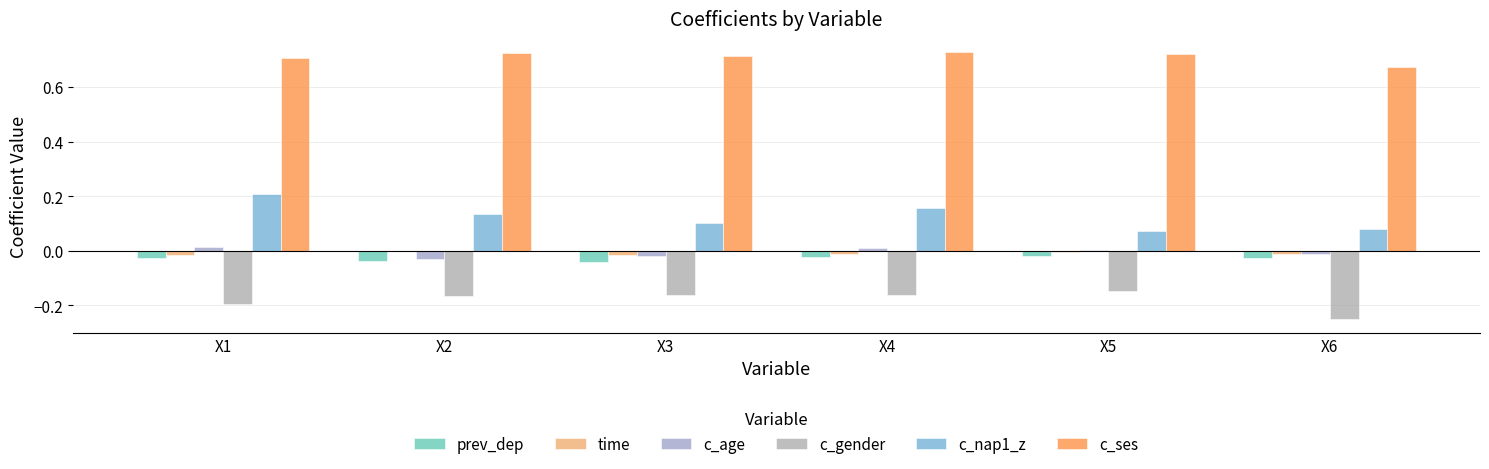

What are all the series names shown in the legend?

prev_dep, time, c_age, c_gender, c_nap1_z, c_ses